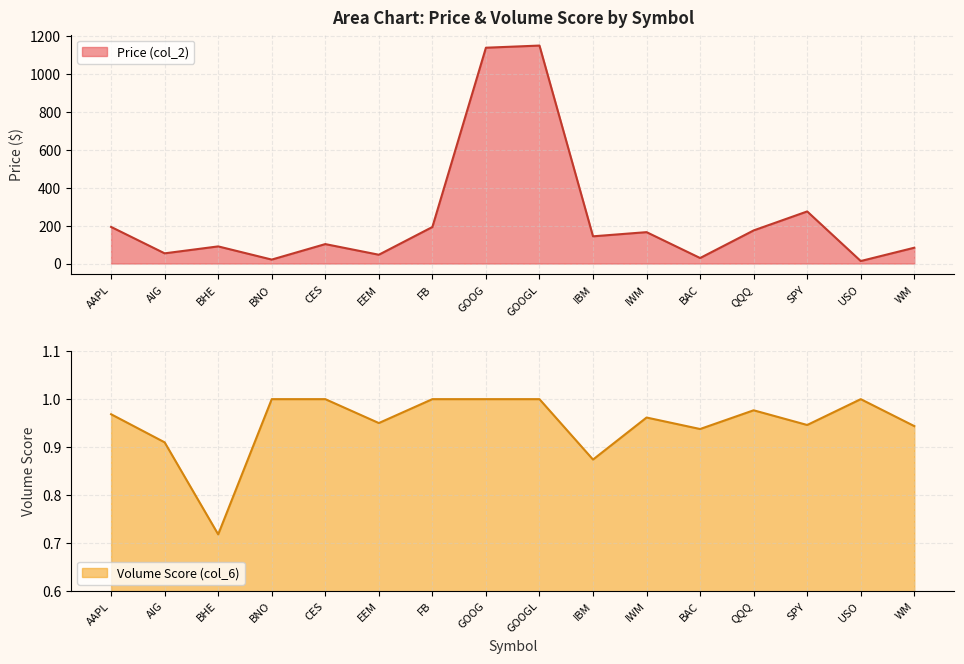

List the labels in order of Volume Score (col_6) value, smallest first.

BHE, IBM, AIG, BAC, WM, SPY, EEM, IWM, AAPL, QQQ, BNO, CES, FB, GOOG, GOOGL, USO